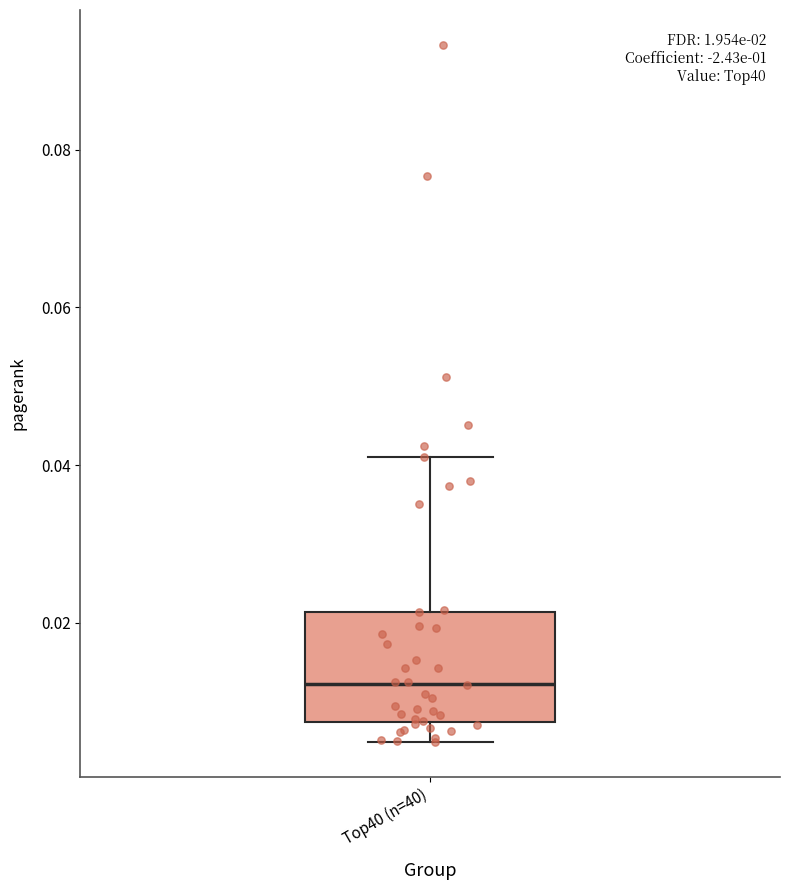

Where does the lower whisker of the box for Top40 (n=40) end on the y-axis? The values are not printed on the chart, so give them approximately, as read against the axis.

0.004